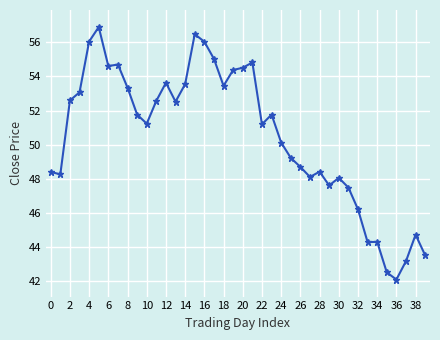

Is this an area chart (filled region under the line)?

No